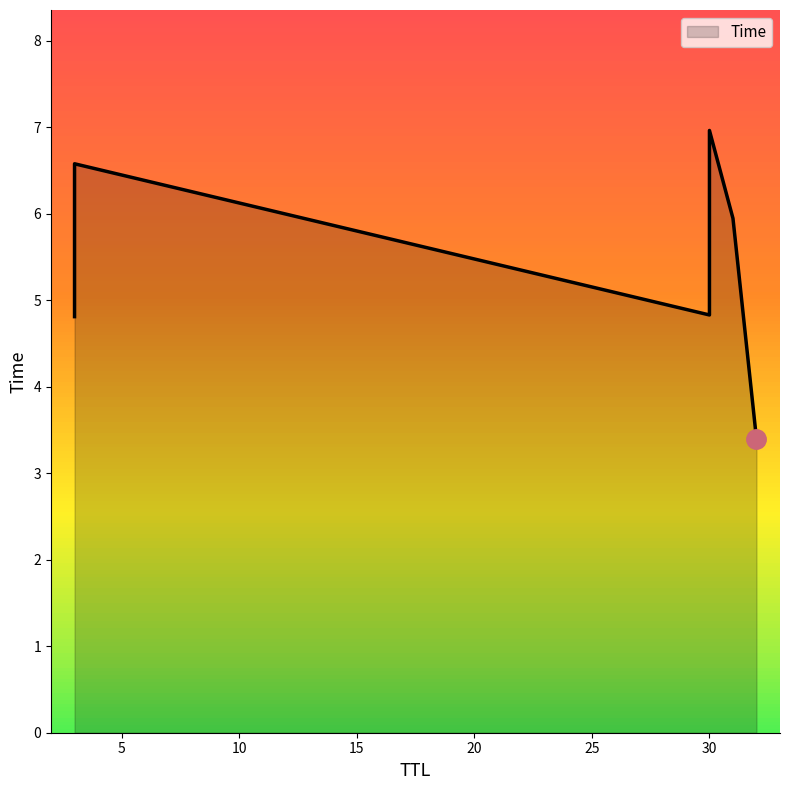

What is the sum of all values?

32.5